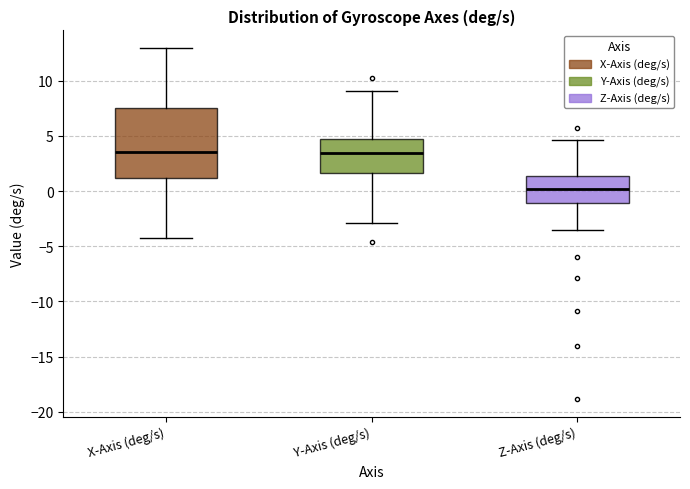

Where is the upper edge of the box for X-Axis (deg/s) on the y-axis? The values are not printed on the chart, so give them approximately, as read against the axis.

7.5